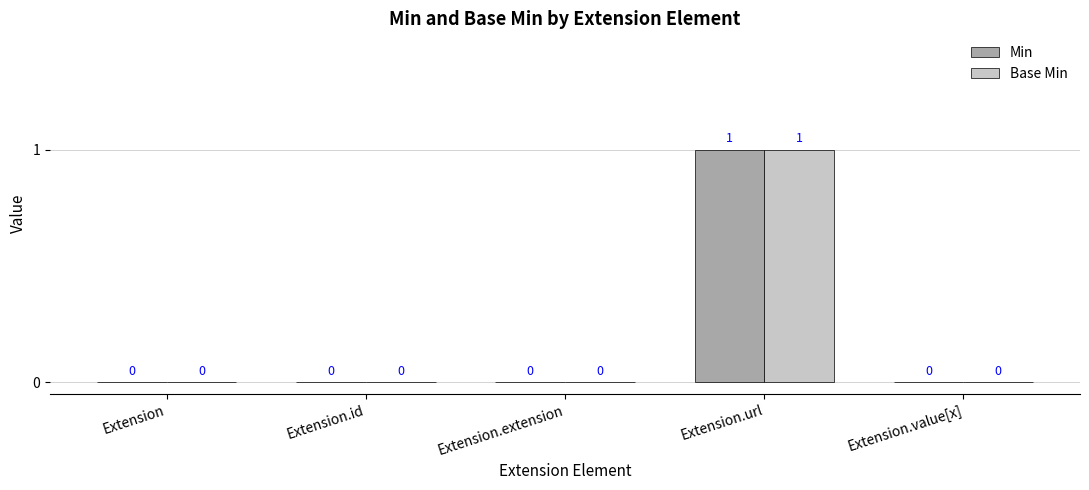

At which category is the sum across all series the highest?

Extension.url